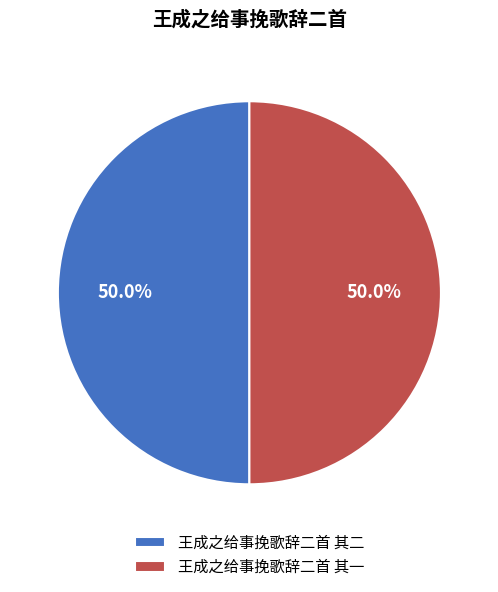

Approximately how many times larger is the value at 王成之给事挽歌辞二首 其二 compared to 王成之给事挽歌辞二首 其一?

1.0